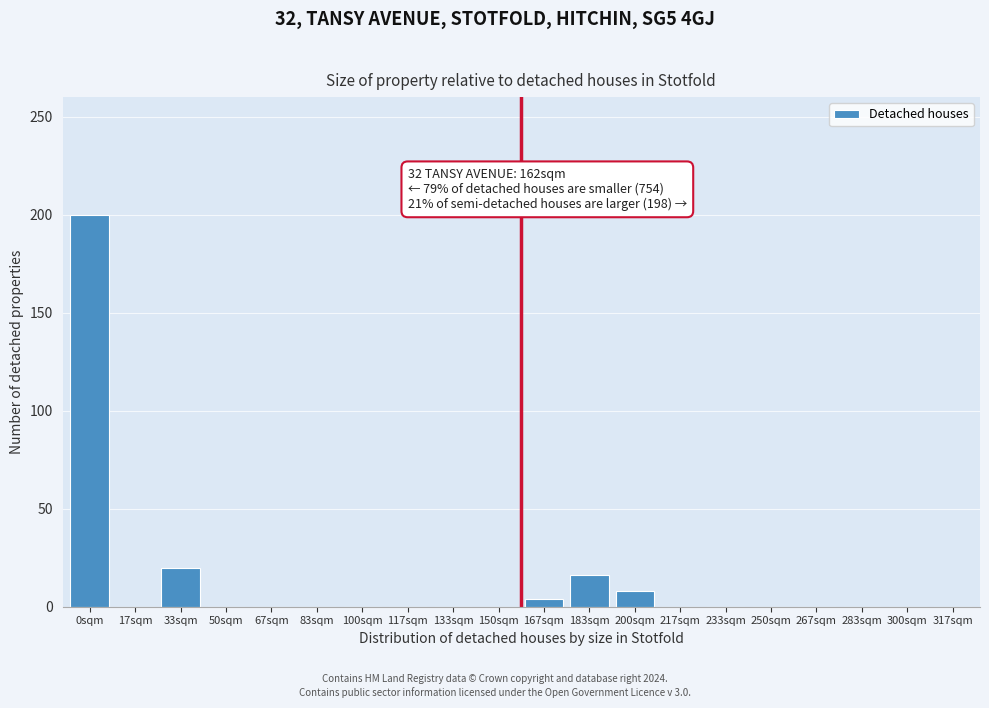

Reading left to right, extract all data points from this chart.

0sqm=200	17sqm=0	33sqm=20	50sqm=0	67sqm=0	83sqm=0	100sqm=0	117sqm=0	133sqm=0	150sqm=0	167sqm=4	183sqm=16	200sqm=8	217sqm=0	233sqm=0	250sqm=0	267sqm=0	283sqm=0	300sqm=0	317sqm=0